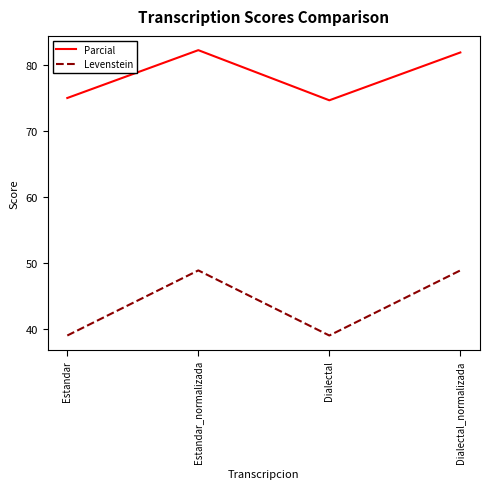

Is the value of Levenstein at Estandar_normalizada greater than the value of Parcial at Estandar?

No